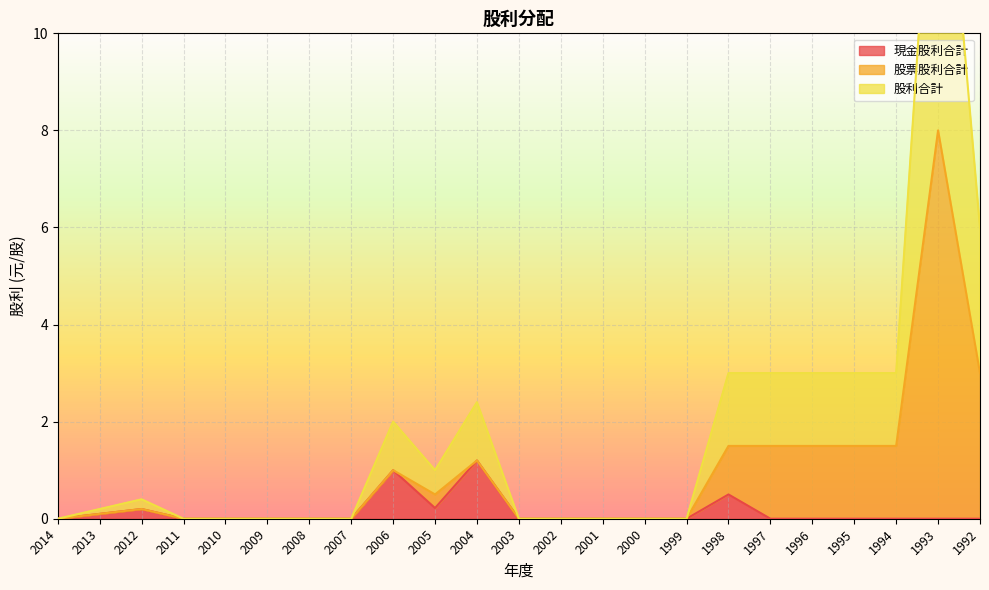

The 現金股利合計 series shows 0.6 at 1994. True or false?

False